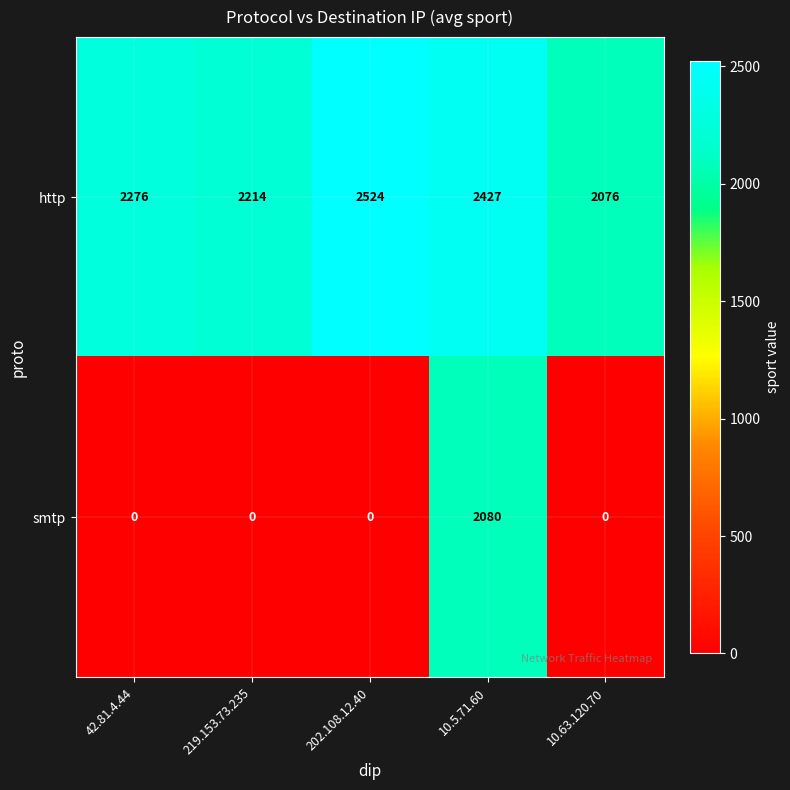

What is the difference between the maximum and minimum values in the smtp series?

2080